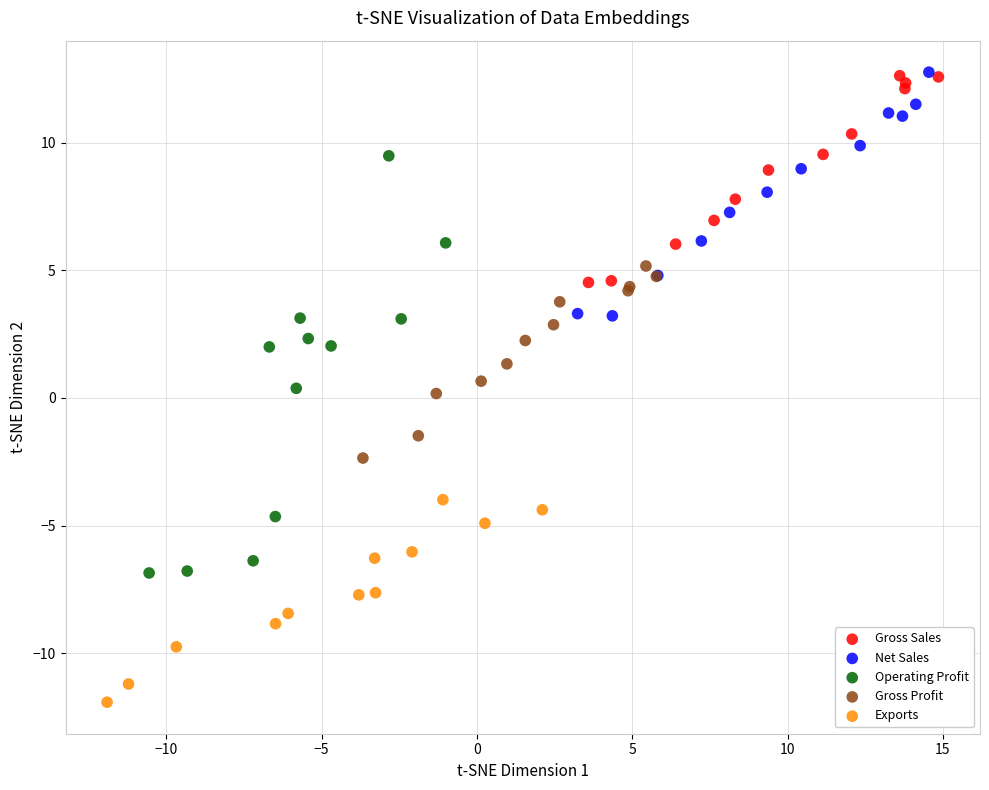

What are all the series names shown in the legend?

Gross Sales, Net Sales, Operating Profit, Gross Profit, Exports